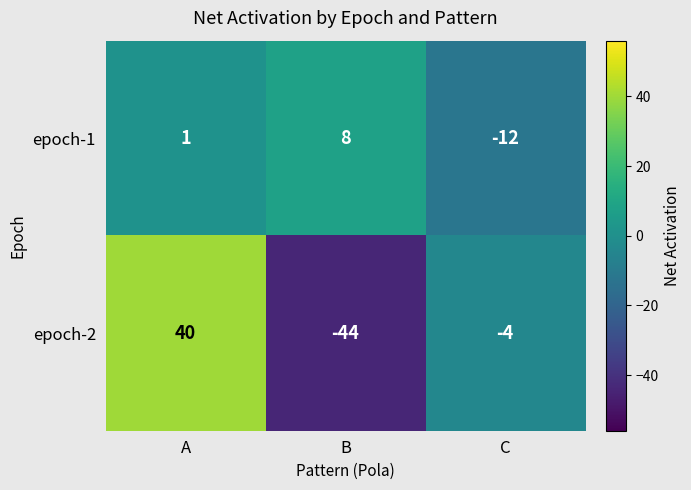

How many values in epoch-2 are above zero?

1